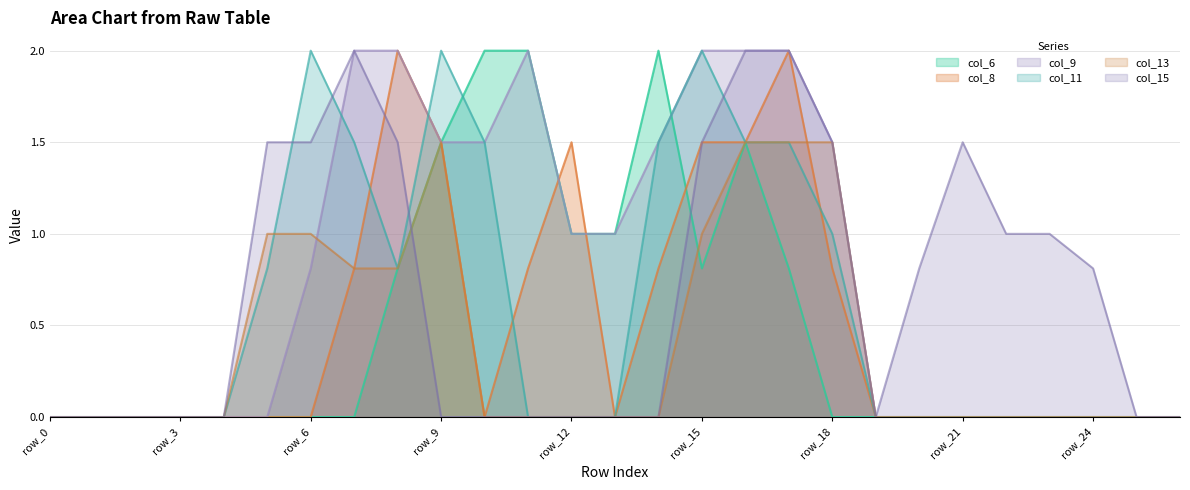

What is the sum of all col_15 values?

18.6